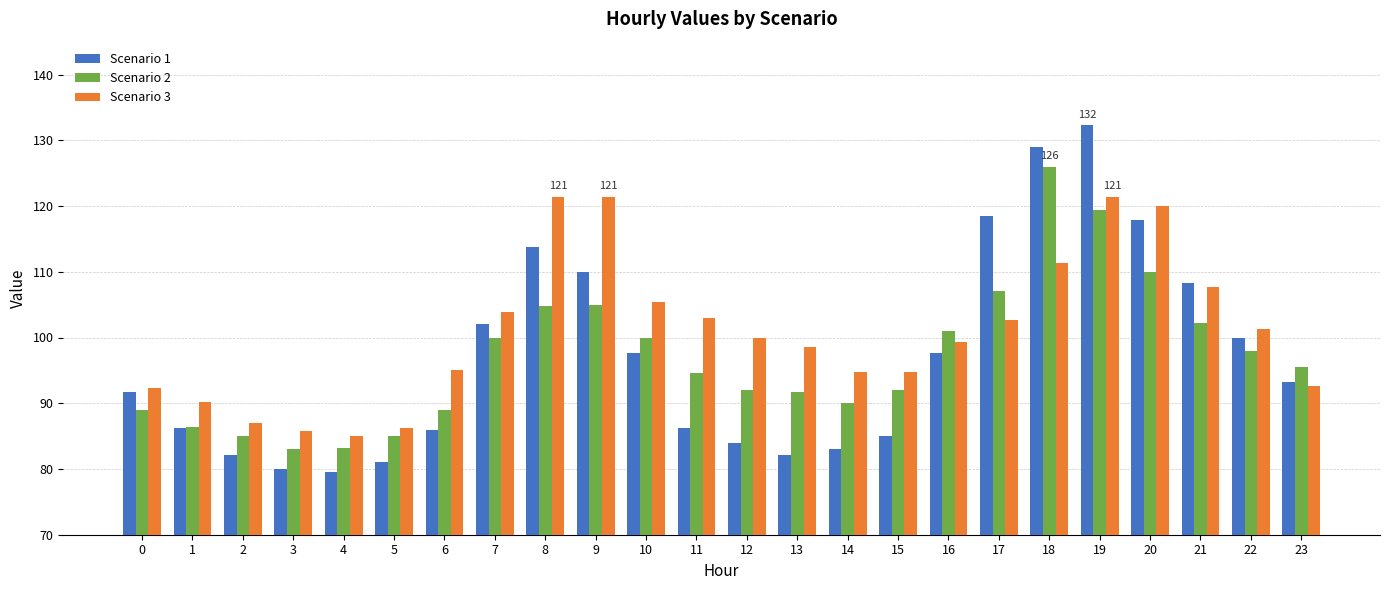

The Scenario 3 series shows 98.5 at 13. True or false?

True